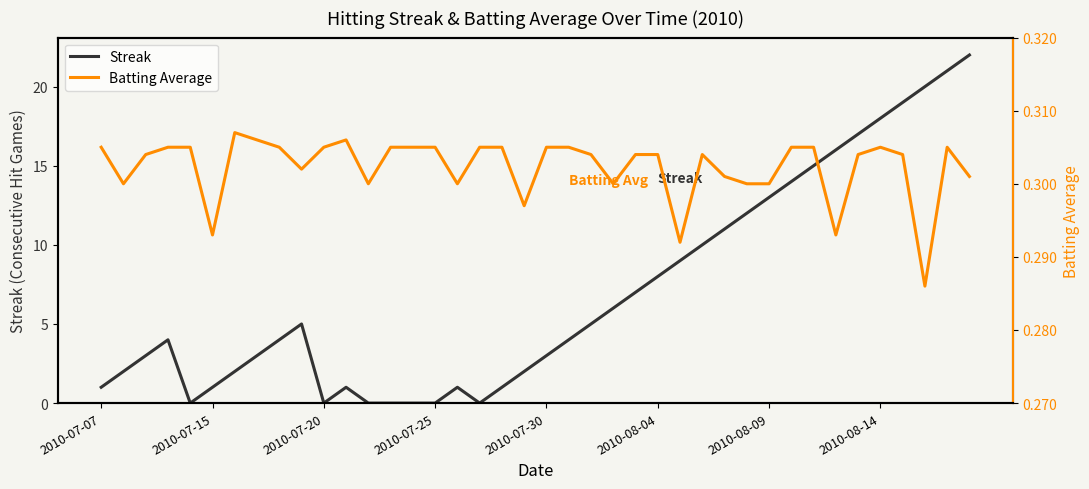

Where does the Streak series first go above 4?

9